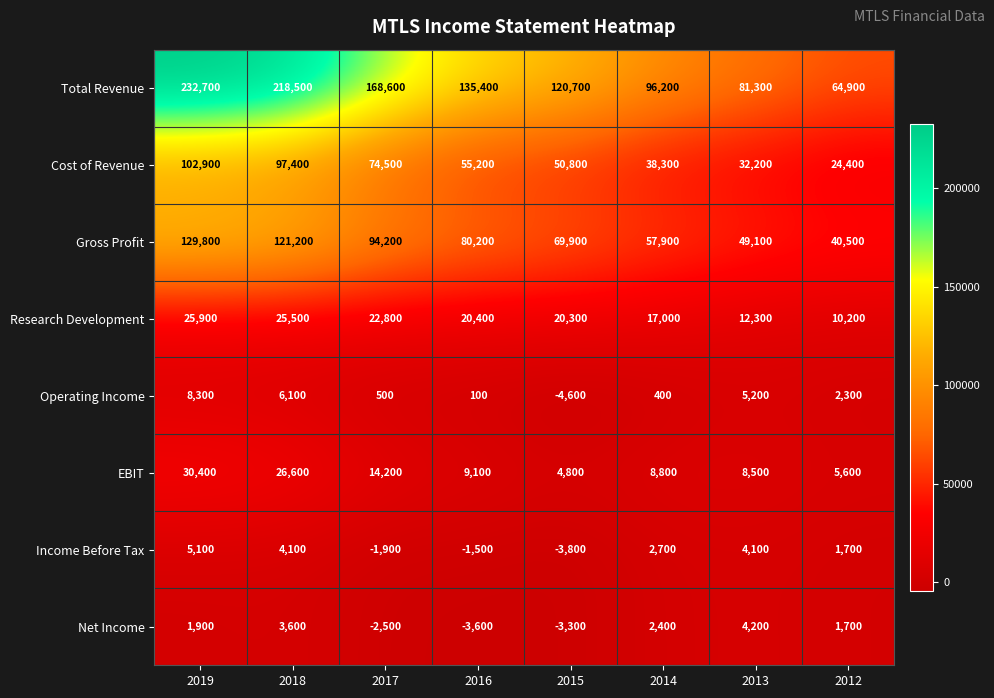

What is the sum of the Income Before Tax values at 2016 and 2012?

200